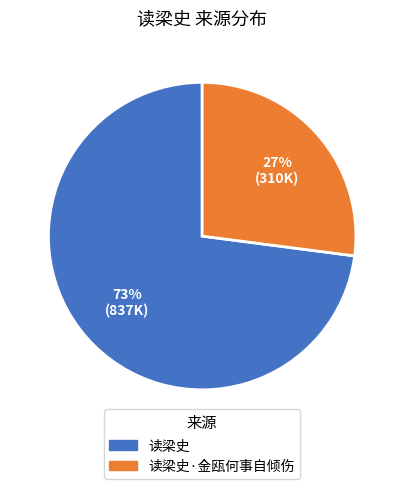

Does any single category account for the majority?

Yes